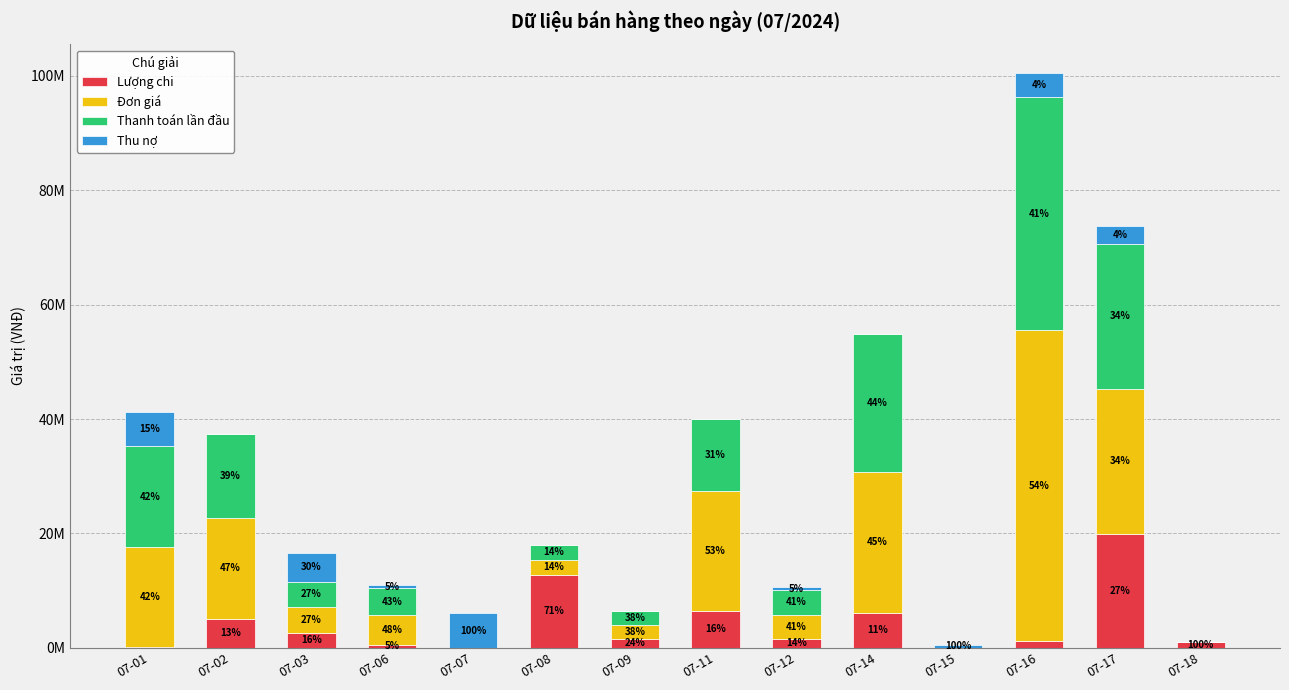

List the series in order of their peak value, highest first.

Đơn giá, Thanh toán lần đầu, Lượng chi, Thu nợ